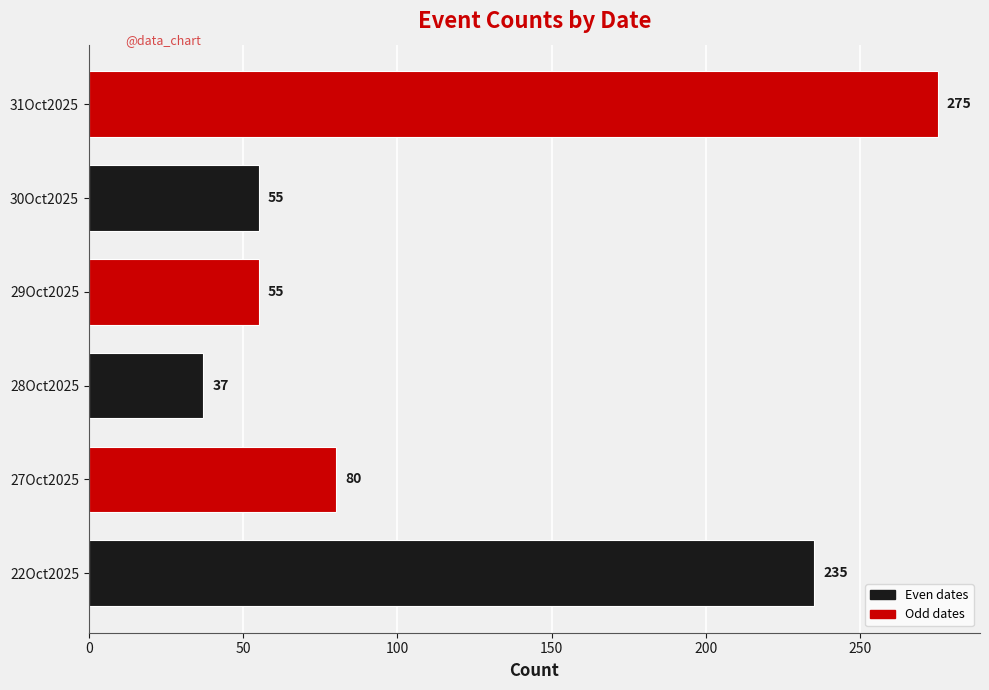

Reading bottom to top, what are all the values shown in this chart?

22Oct2025=235	27Oct2025=80	28Oct2025=37	29Oct2025=55	30Oct2025=55	31Oct2025=275